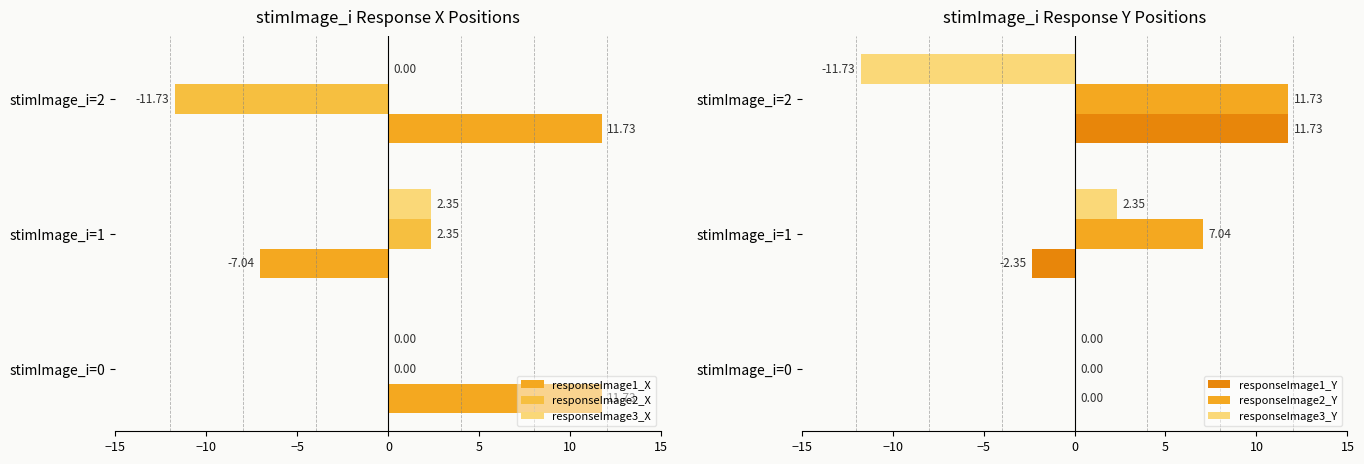

How many groups of bars are there?

3